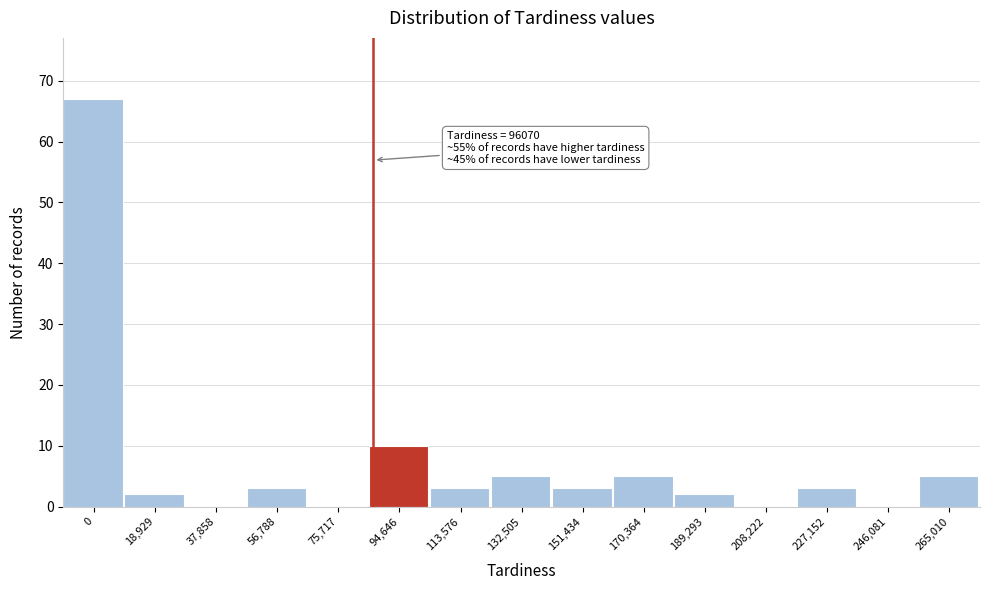

Reading left to right, what are all the values shown in this chart?

0=67	18,929=2	37,858=0	56,788=3	75,717=0	94,646=10	113,576=3	132,505=5	151,434=3	170,364=5	189,293=2	208,222=0	227,152=3	246,081=0	265,010=5